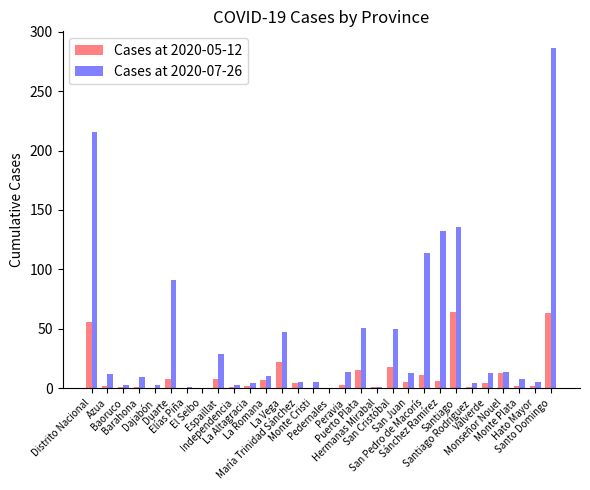

Which series has the largest total across all categories?

Cases at 2020-07-26